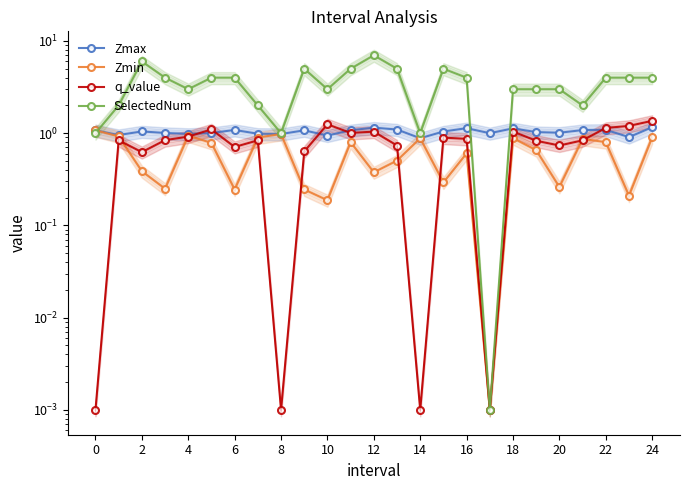

How many data points in Zmax are above 1?

17